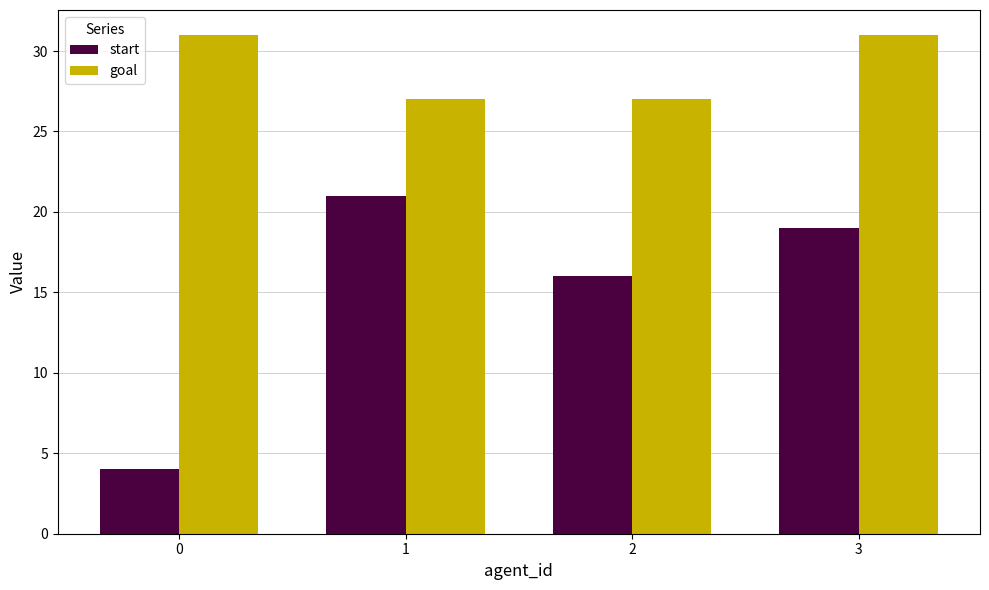

What is the approximate value of start at 0, to the nearest 5?

5